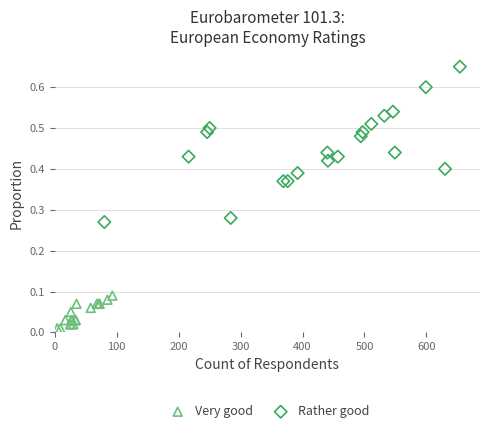

Which series has the largest Y range (max minus min)?

Rather good